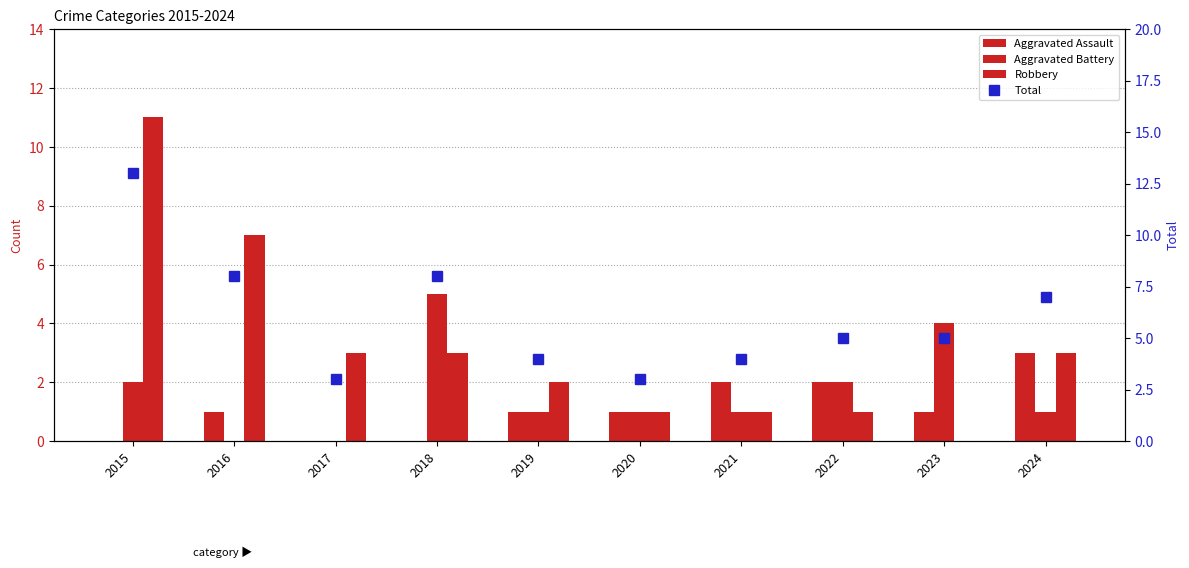

Which series has the largest total across all categories?

Total